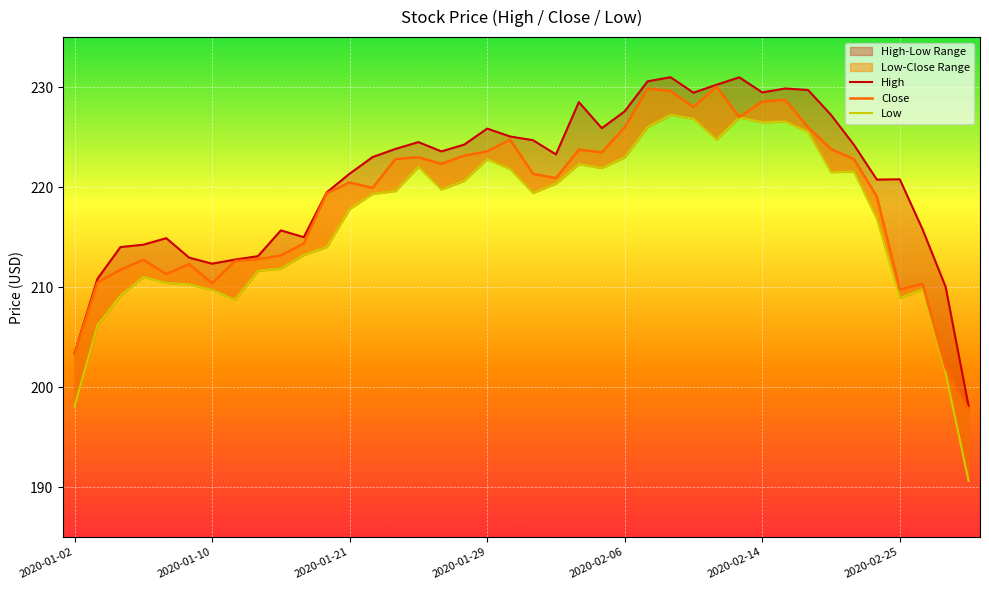

How many series are shown in this chart?

3